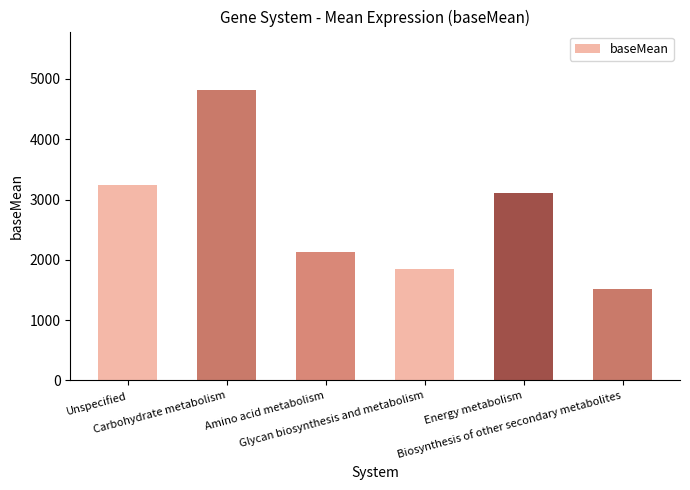

What is the smallest value displayed?

1523.7